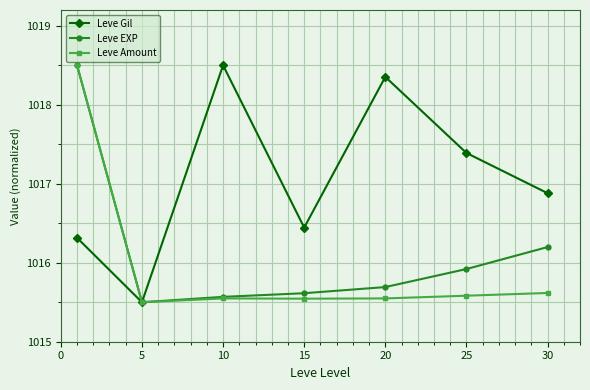

What is the value of the Leve EXP point at the 6th from the left?

1015.9